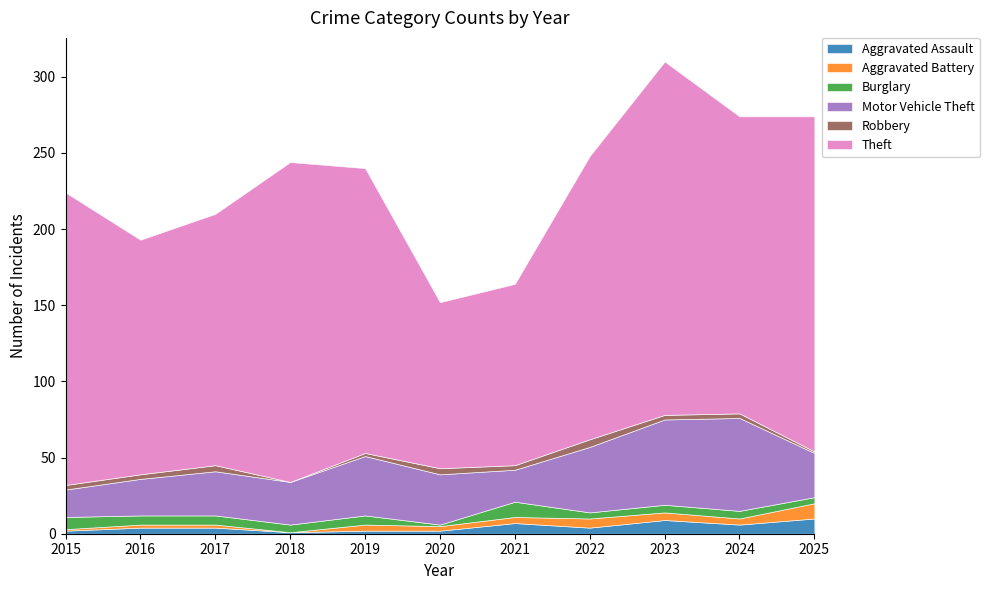

What is the average value of the Theft series?

179